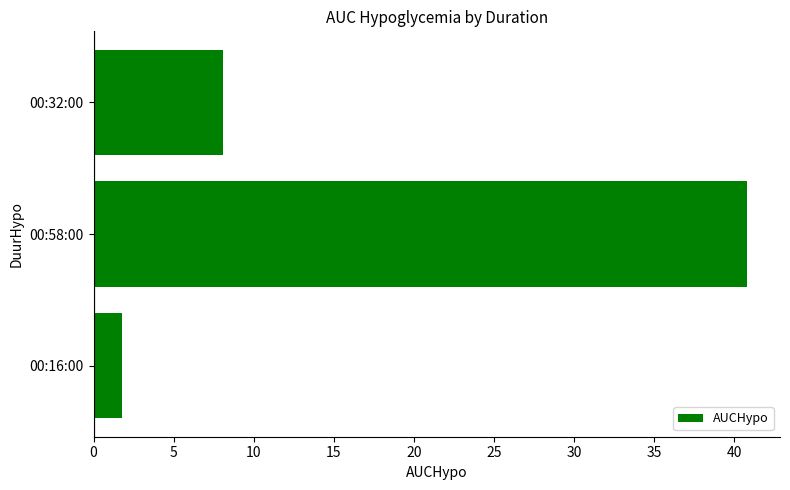

Reading bottom to top, what are all the values shown in this chart?

1.8	40.8	8.1